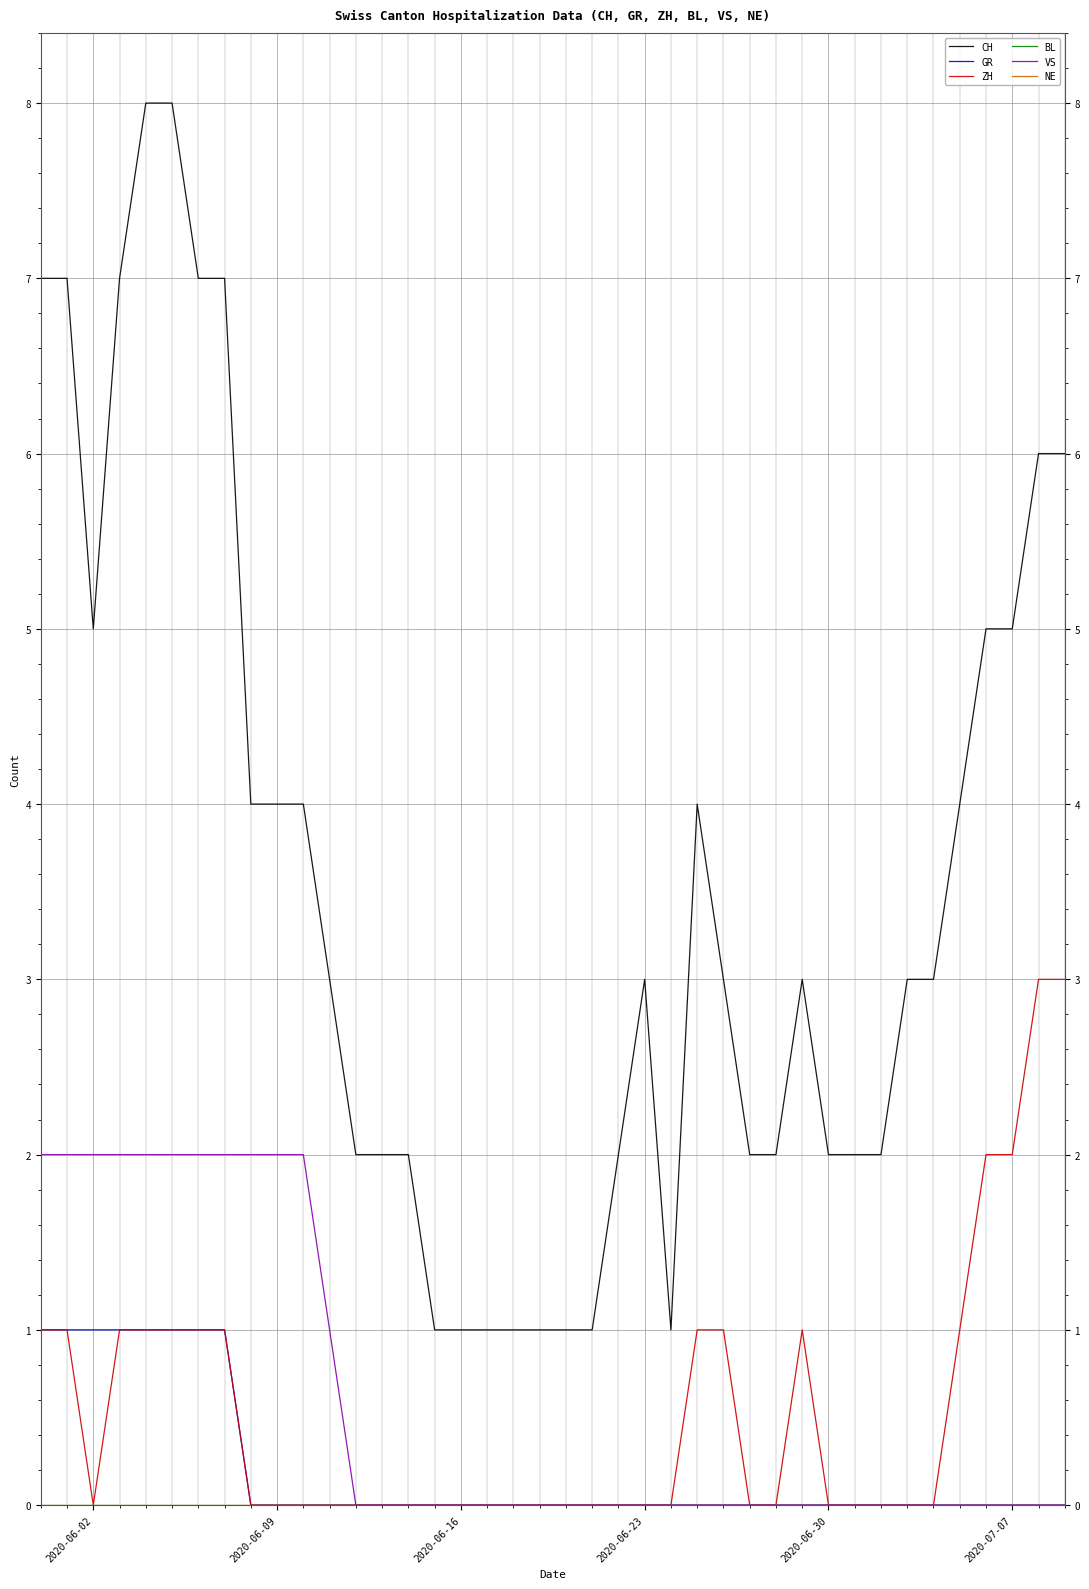

Is this an area chart (filled region under the line)?

No